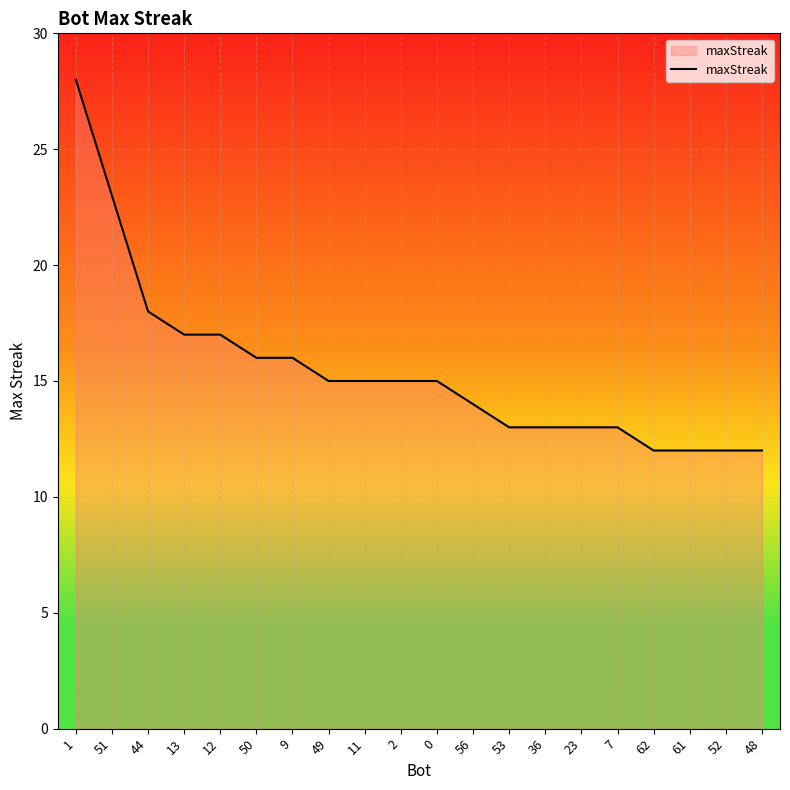

What is the change in value from 23 to 52?

-1